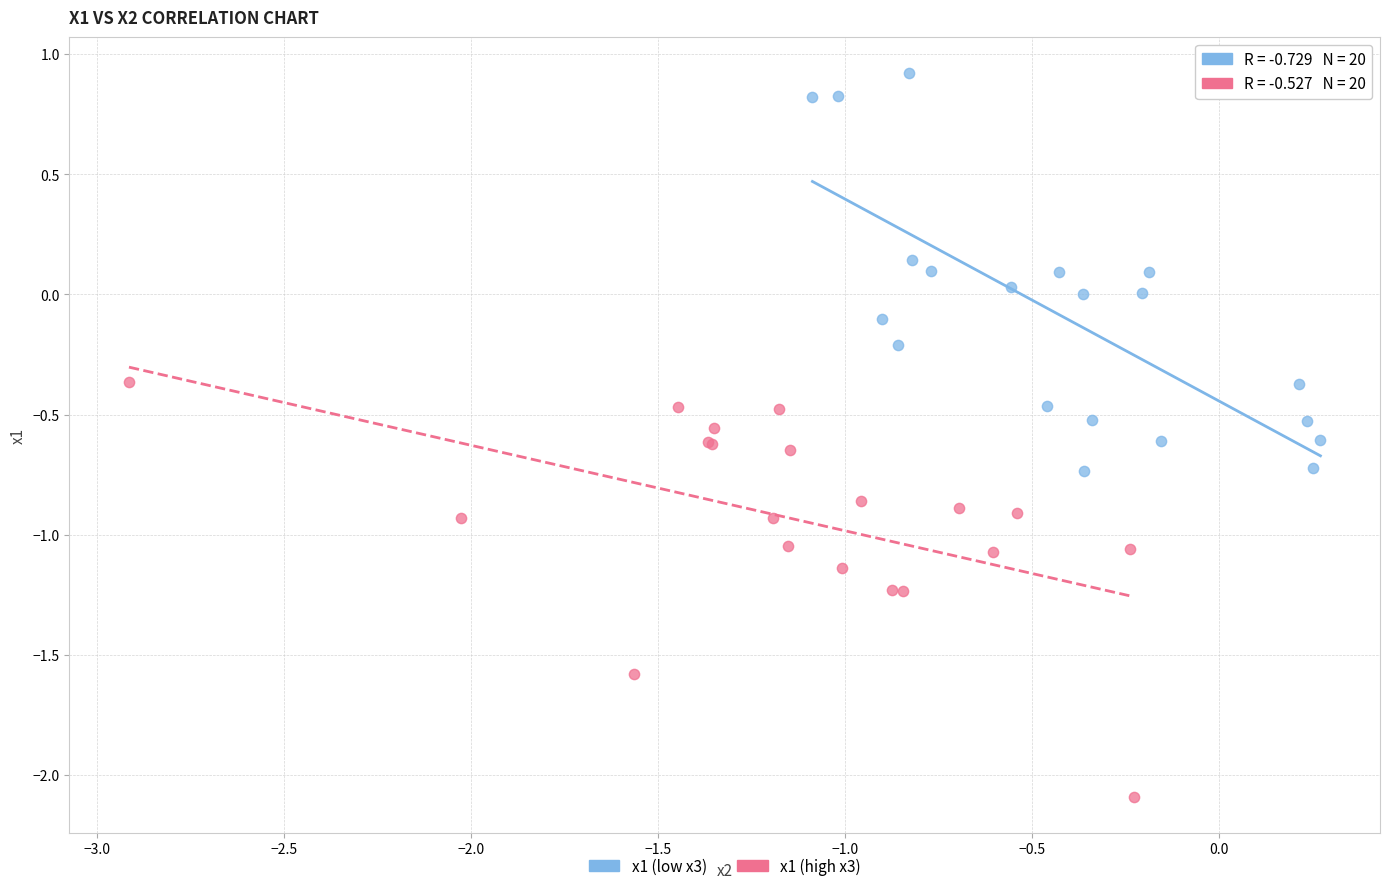

Which series reaches the minimum Y coordinate?

x1 (high x3)